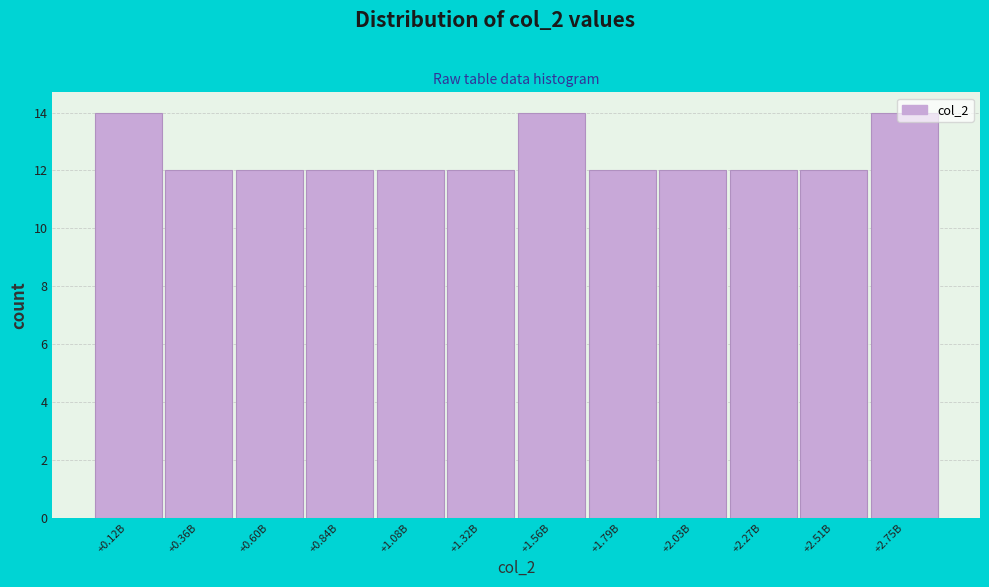

What position from the left is +2.27B?

10